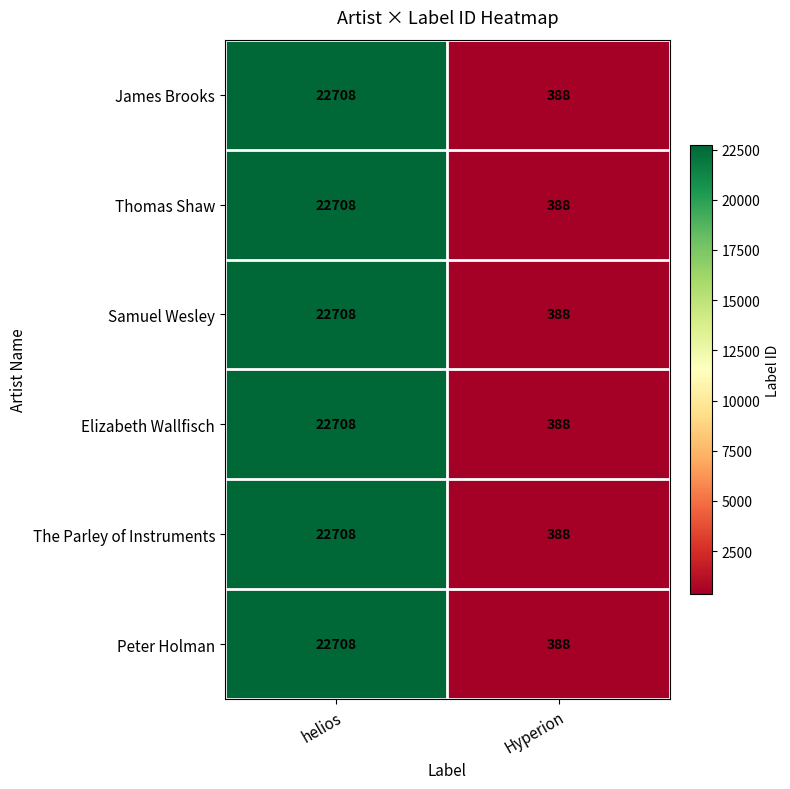

Which label corresponds to the largest value in the chart?

helios